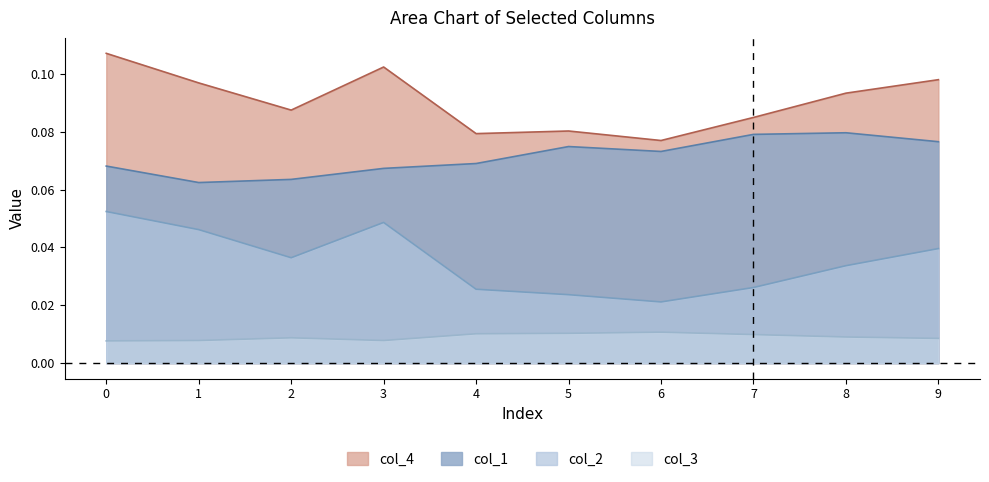

List the series in order of their peak value, lowest first.

col_3, col_2, col_1, col_4